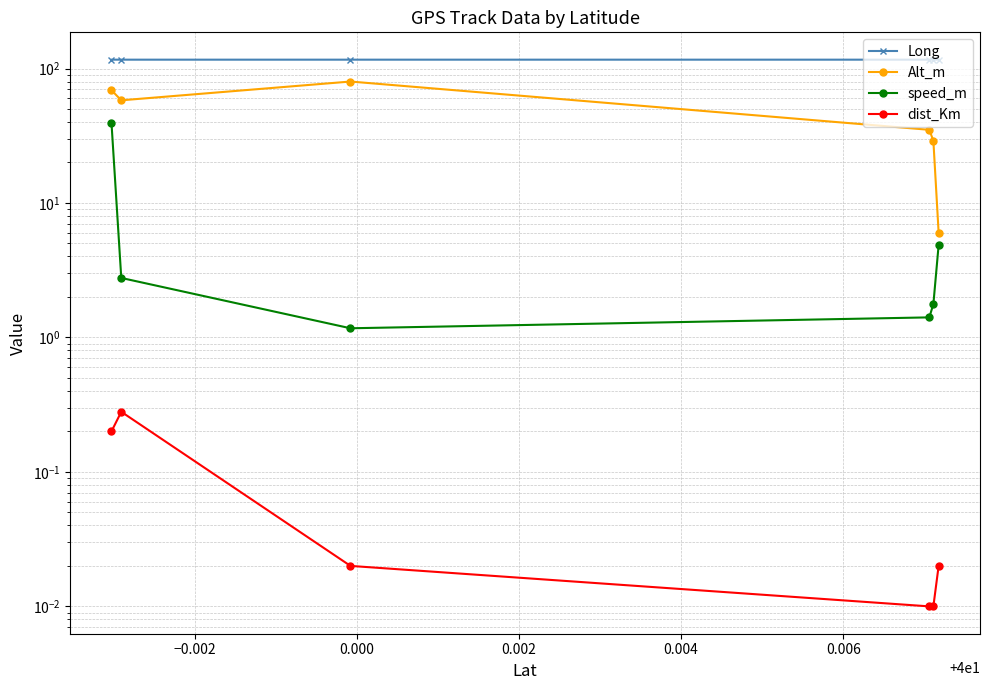

The Alt_m series shows 24.9 at 0.004. True or false?

False